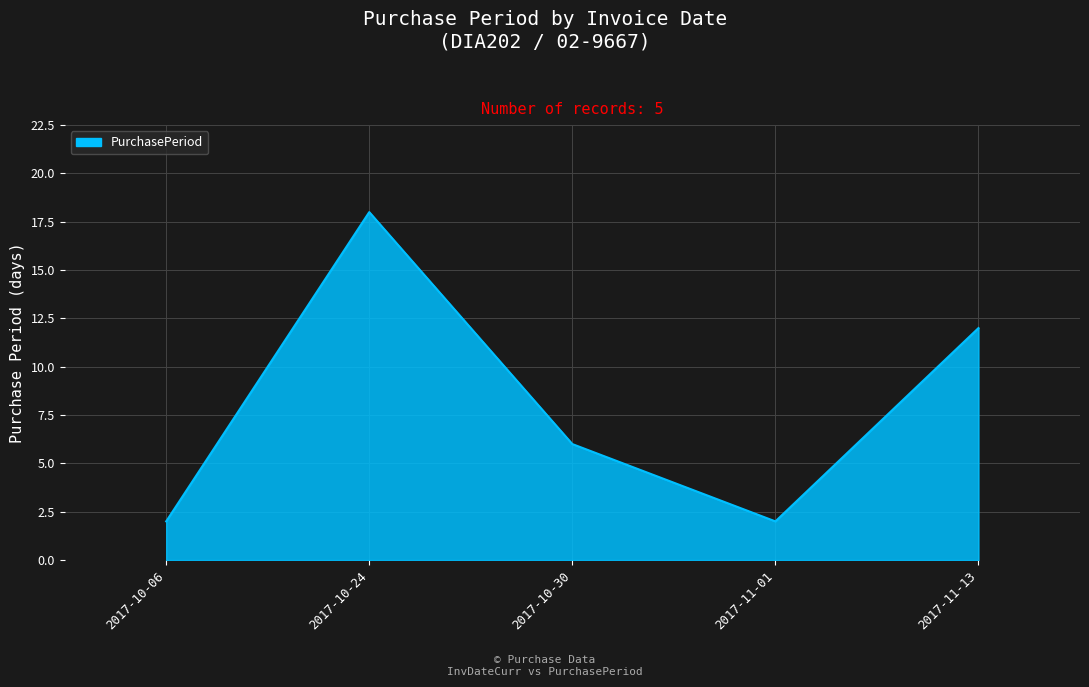

Reading left to right, transcribe all the data shown in this chart.

2017-10-06=2	2017-10-24=18	2017-10-30=6	2017-11-01=2	2017-11-13=12